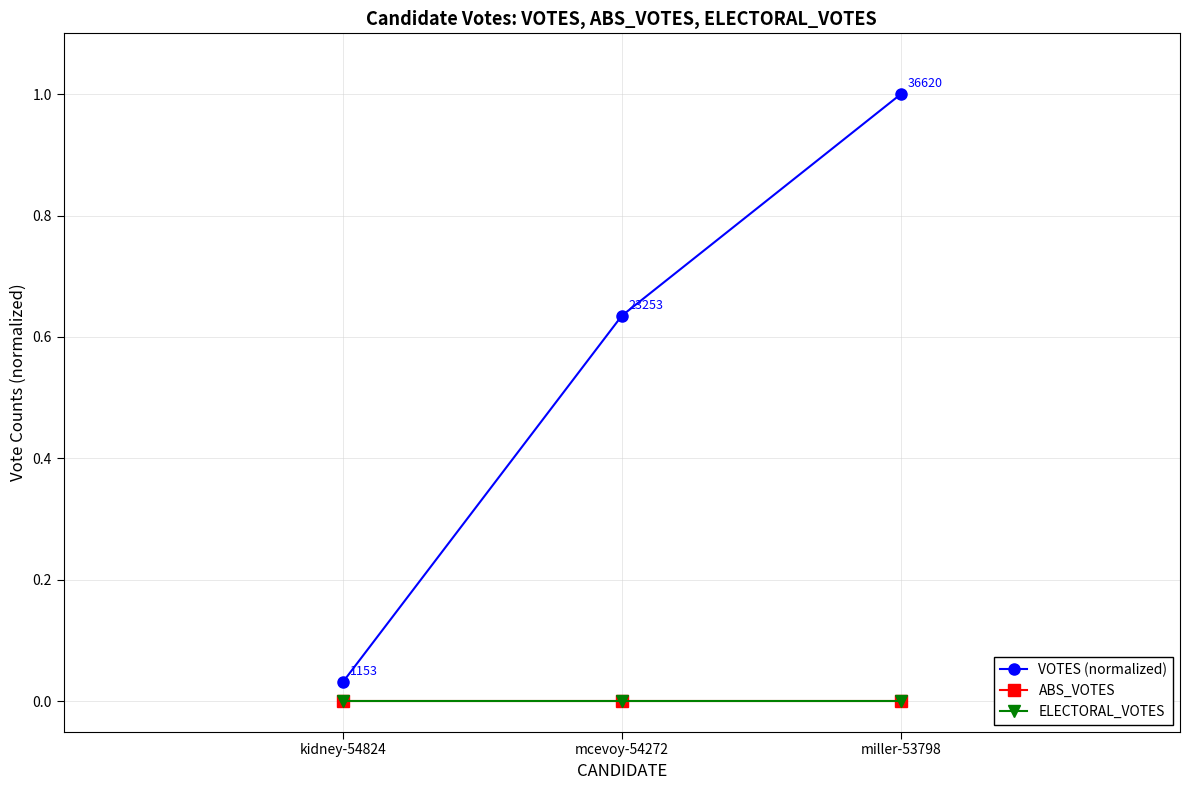

Does the chart have visible grid lines?

Yes